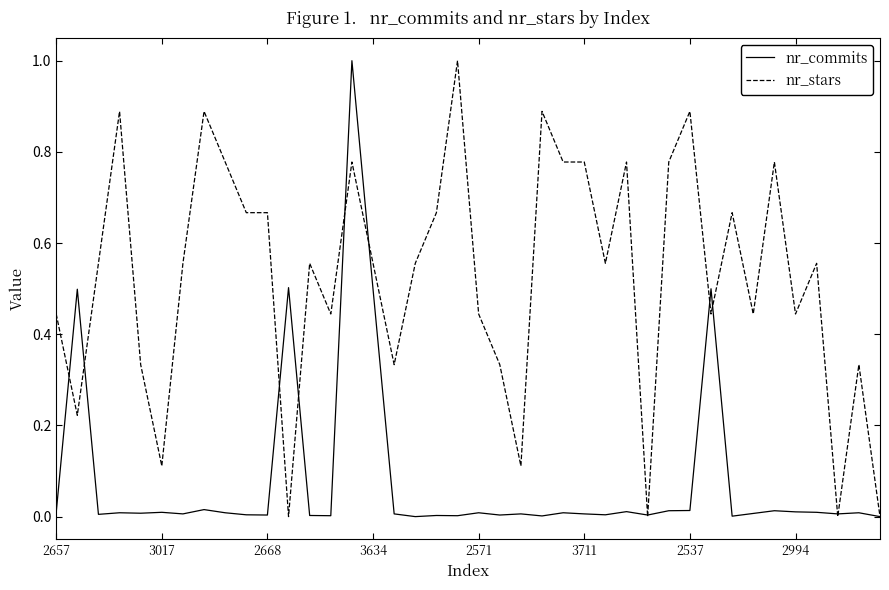

True or false: nr_stars and nr_commits cross at least once.

True